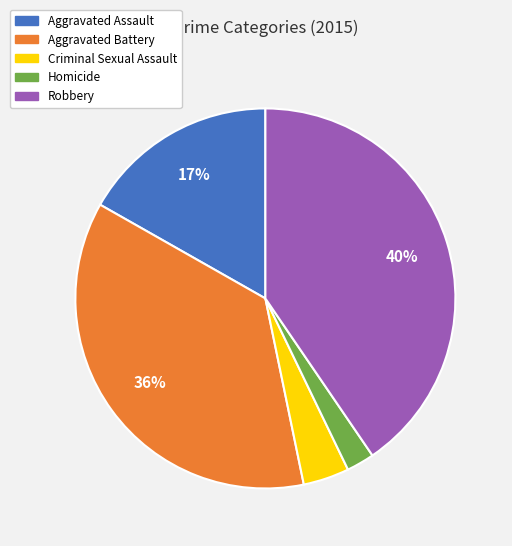

Which slice is the smallest?

Homicide